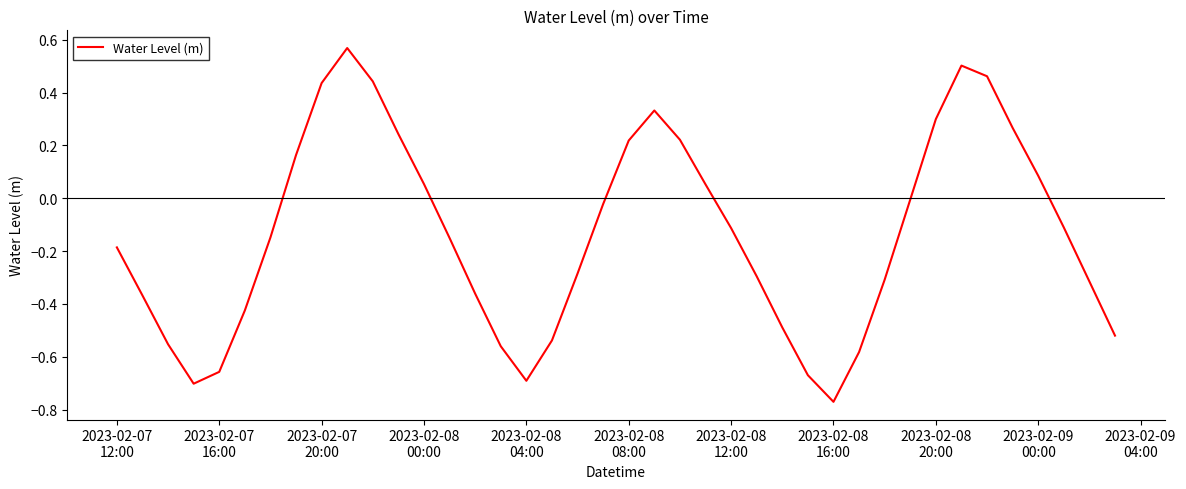

What is the difference between the maximum and minimum values?

1.3